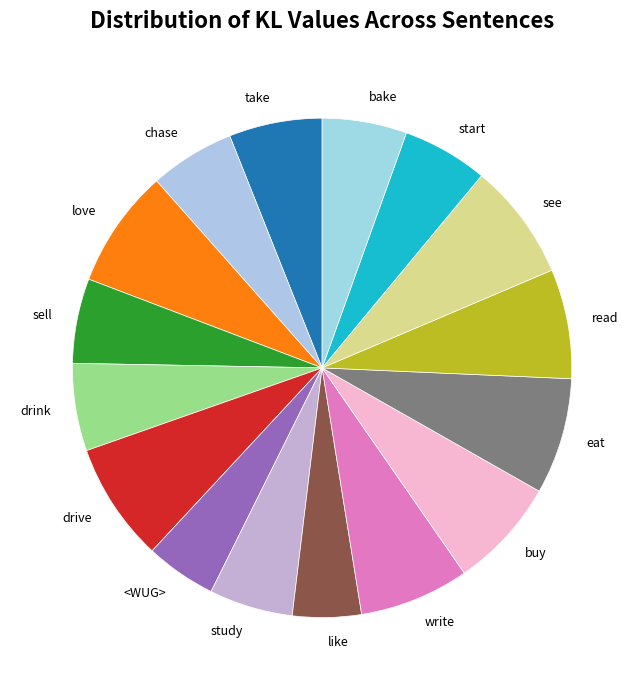

Is like the majority of the pie?

No